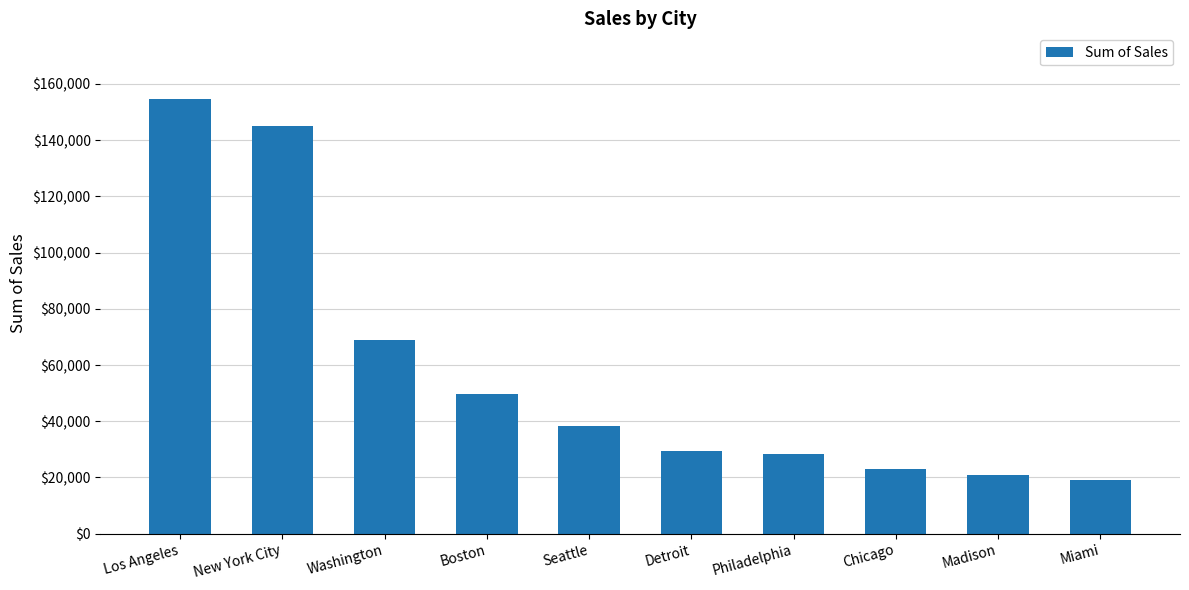

Reading left to right, transcribe all the data shown in this chart.

Los Angeles=154806.1	New York City=145010.5	Washington=68946.7	Boston=49654.8	Seattle=38437.8	Detroit=29451.3	Philadelphia=28443.0	Chicago=22958.0	Madison=20974.5	Miami=19266.4